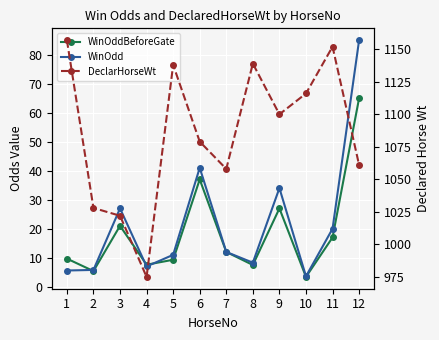

Which series changed the most between 1 and 6?

DeclarHorseWt